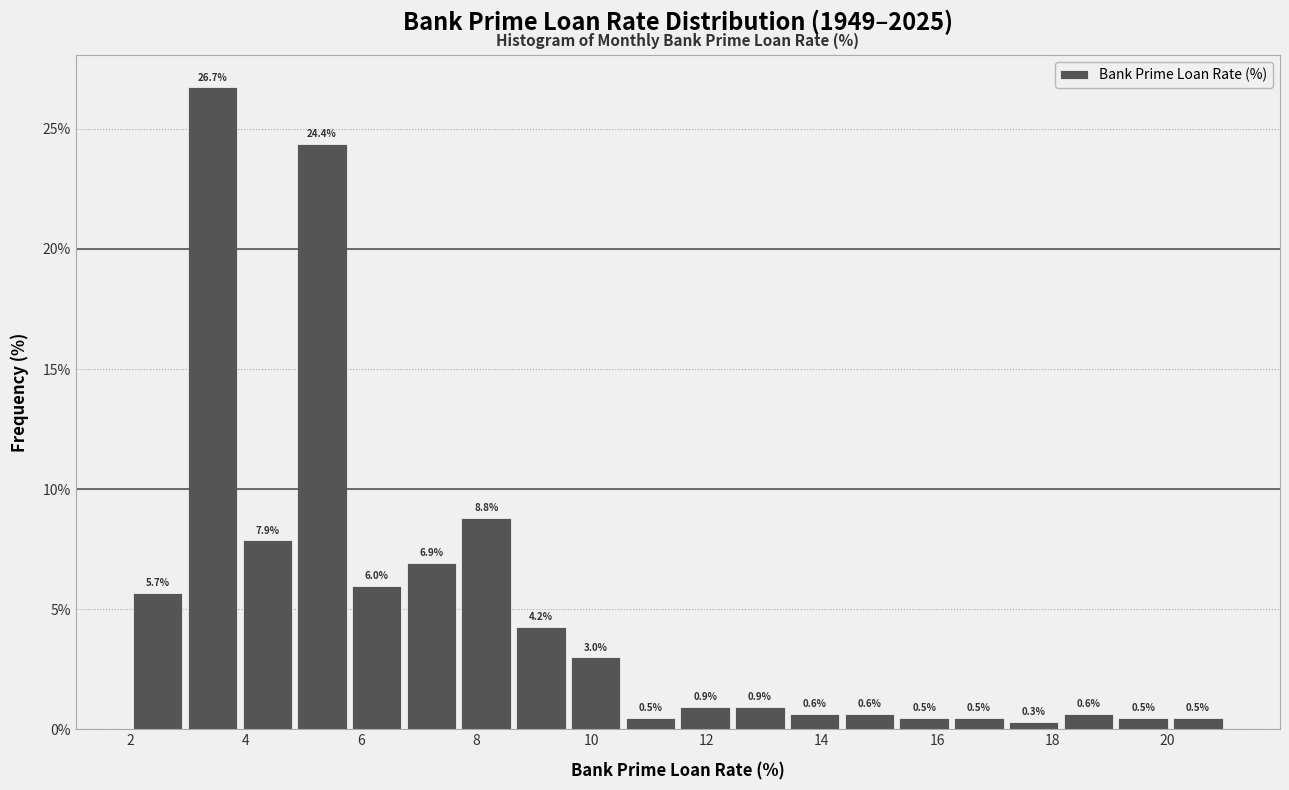

Reading left to right, transcribe this chart: for each bar, give the range it covers on the x-axis and its height. The bar edges are not printed on the chart, so give them approximately, as read against the axis.

2.00 to 2.95: 5.7
2.95 to 3.90: 26.7
3.90 to 4.85: 7.9
4.85 to 5.80: 24.4
5.80 to 6.75: 6.0
6.75 to 7.70: 6.9
7.70 to 8.65: 8.8
8.65 to 9.60: 4.2
9.60 to 10.55: 3.0
10.55 to 11.50: 0.5
11.50 to 12.45: 0.9
12.45 to 13.40: 0.9
13.40 to 14.35: 0.6
14.35 to 15.30: 0.6
15.30 to 16.25: 0.5
16.25 to 17.20: 0.5
17.20 to 18.15: 0.3
18.15 to 19.10: 0.6
19.10 to 20.05: 0.5
20.05 to 21.00: 0.5